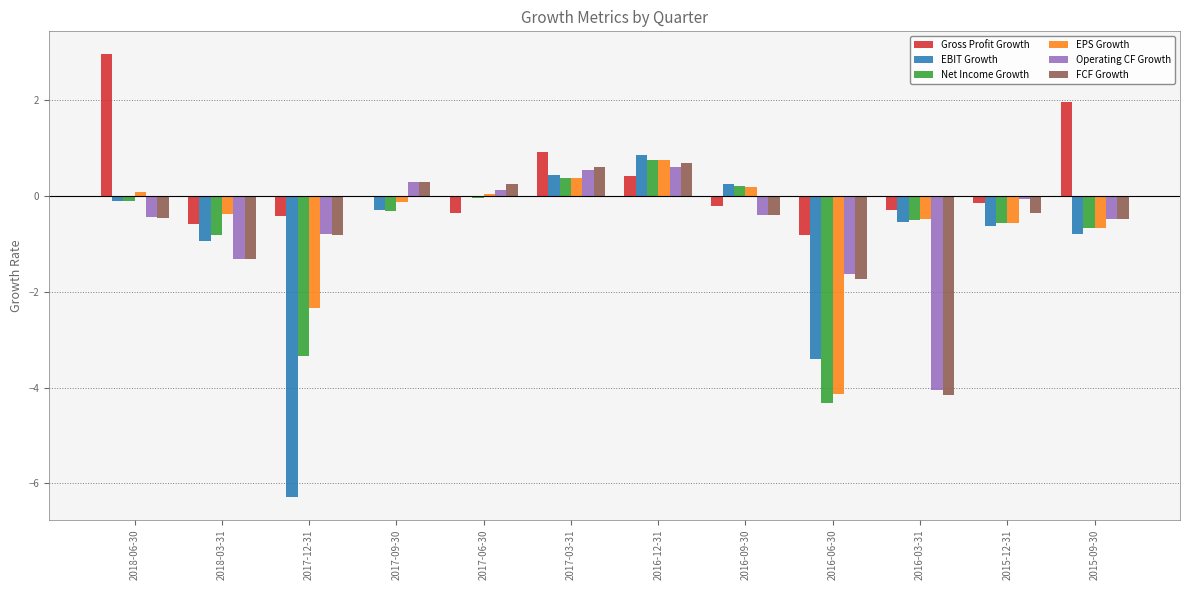

Which series has the largest total across all categories?

Gross Profit Growth